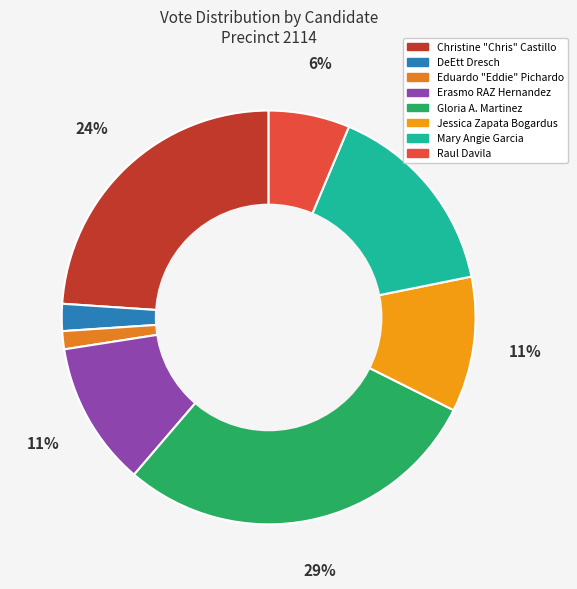

What percentage is the DeEtt Dresch slice, to the nearest percent?

2%